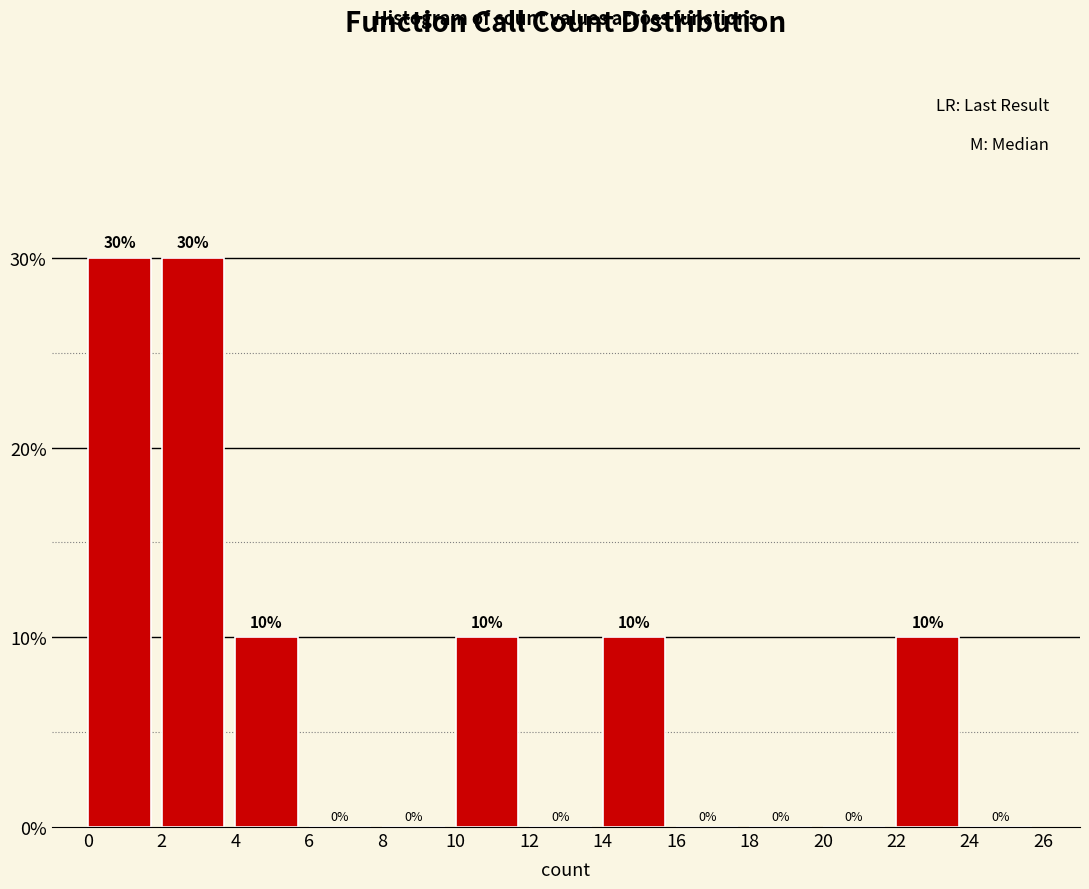

Reading left to right, list every bar in this chart as the range it spans on the x-axis followed by its height.

0 to 2: 30
2 to 4: 30
4 to 6: 10
6 to 8: 0
8 to 10: 0
10 to 12: 10
12 to 14: 0
14 to 16: 10
16 to 18: 0
18 to 20: 0
20 to 22: 0
22 to 24: 10
24 to 26: 0